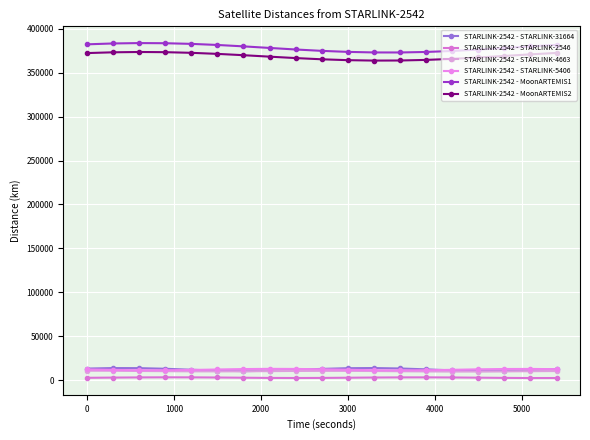

At which category does STARLINK-2542 - STARLINK-4663 reach its first local valley?

4000